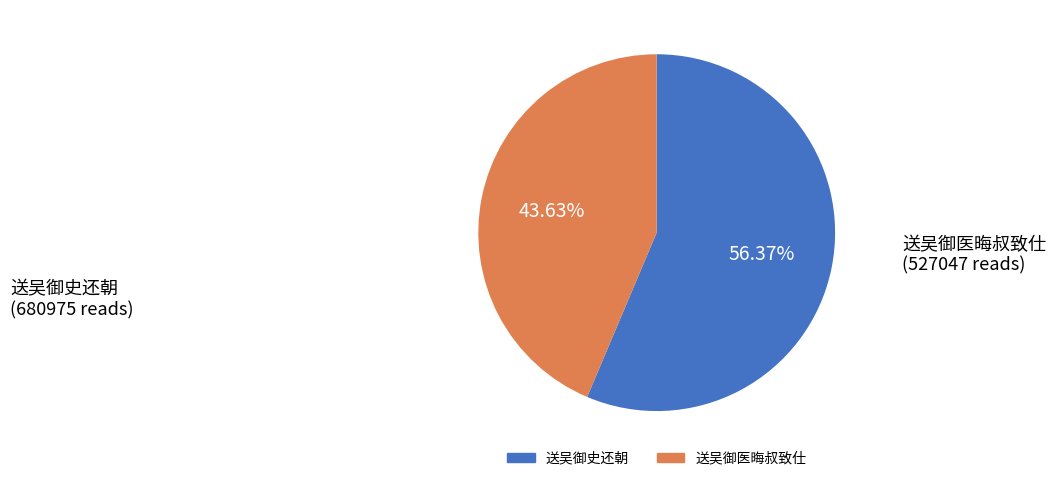

How many slices are in this pie chart?

2